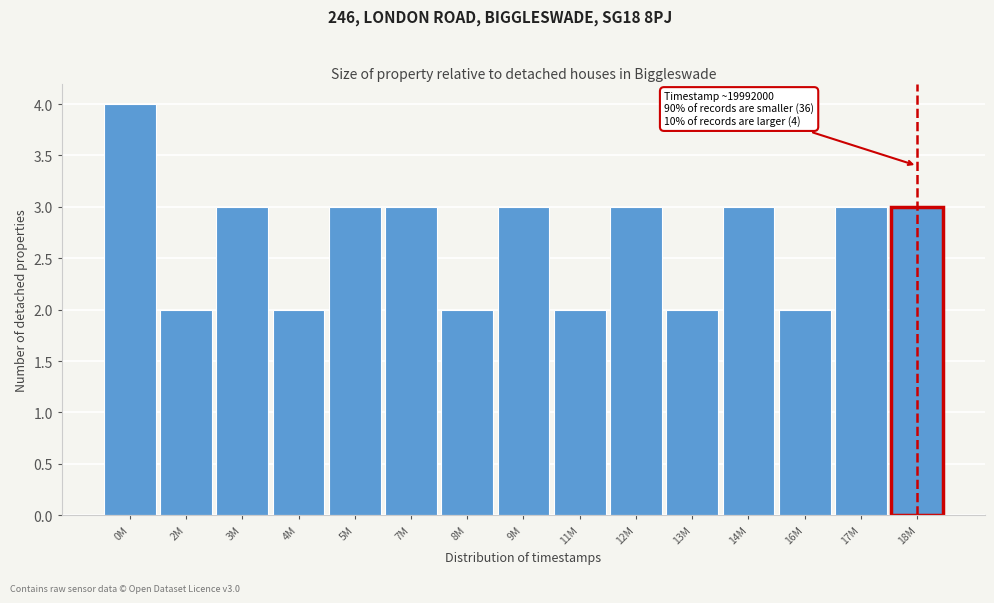

Reading left to right, list all the values displayed in this chart.

0M=4	2M=2	3M=3	4M=2	5M=3	7M=3	8M=2	9M=3	11M=2	12M=3	13M=2	14M=3	16M=2	17M=3	18M=3